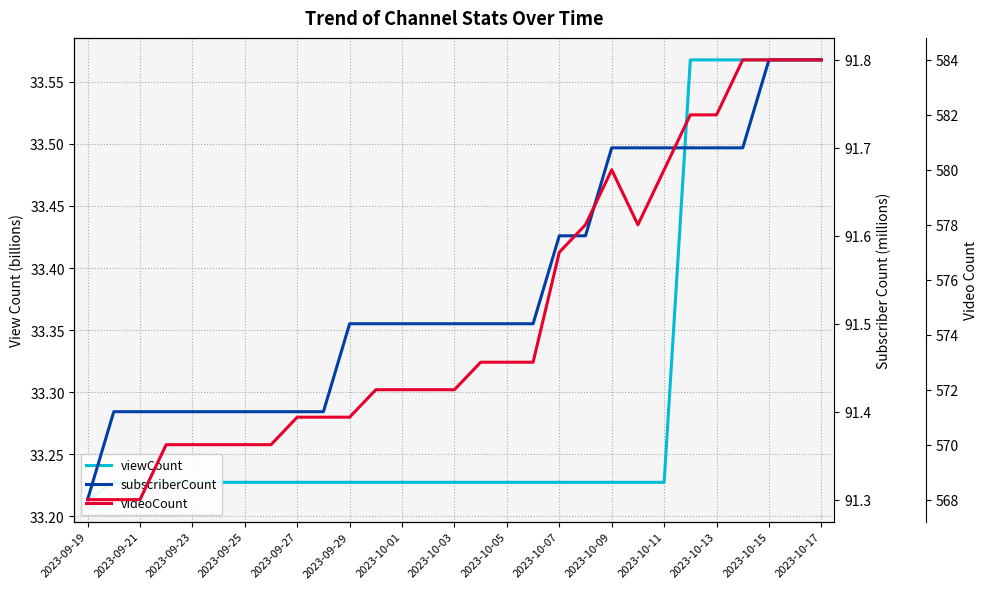

True or false: videoCount and subscriberCount cross at least once.

False